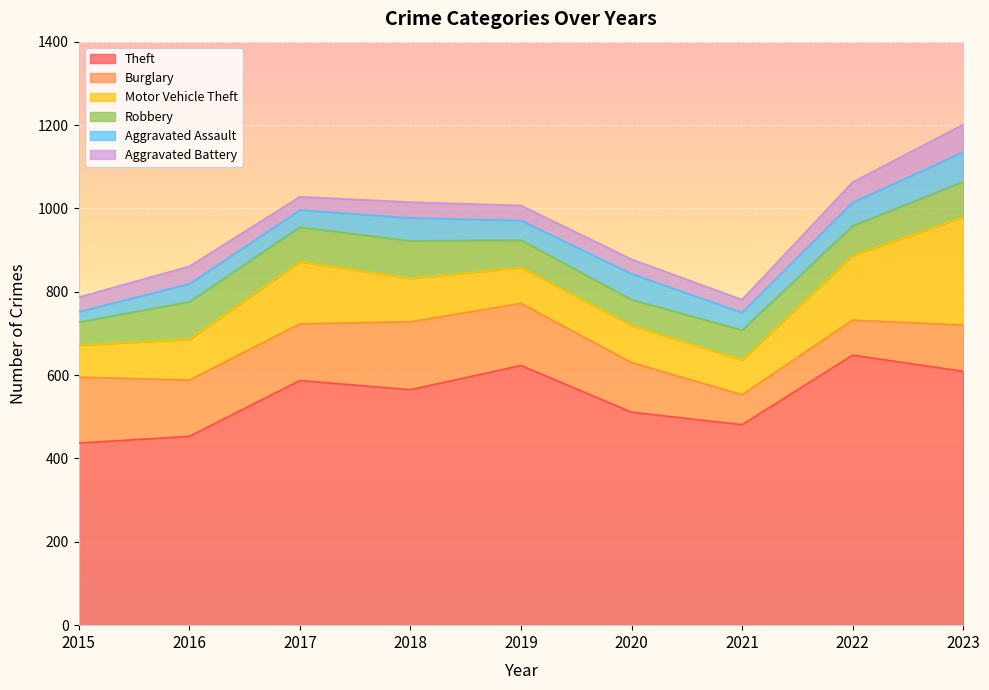

The Motor Vehicle Theft series shows 77 at 2015. True or false?

True